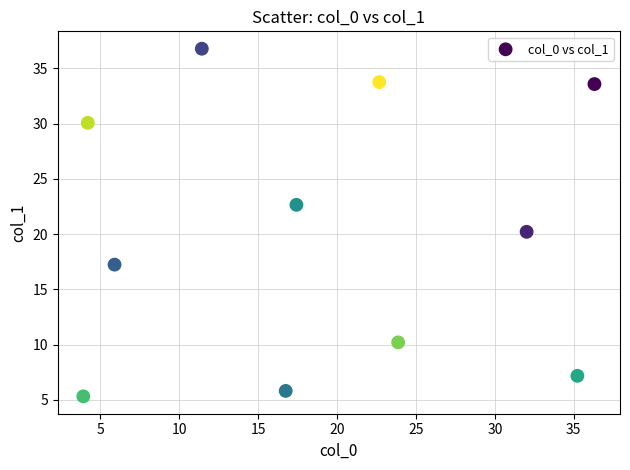

What is the range of Y values (max minus min)?

31.4